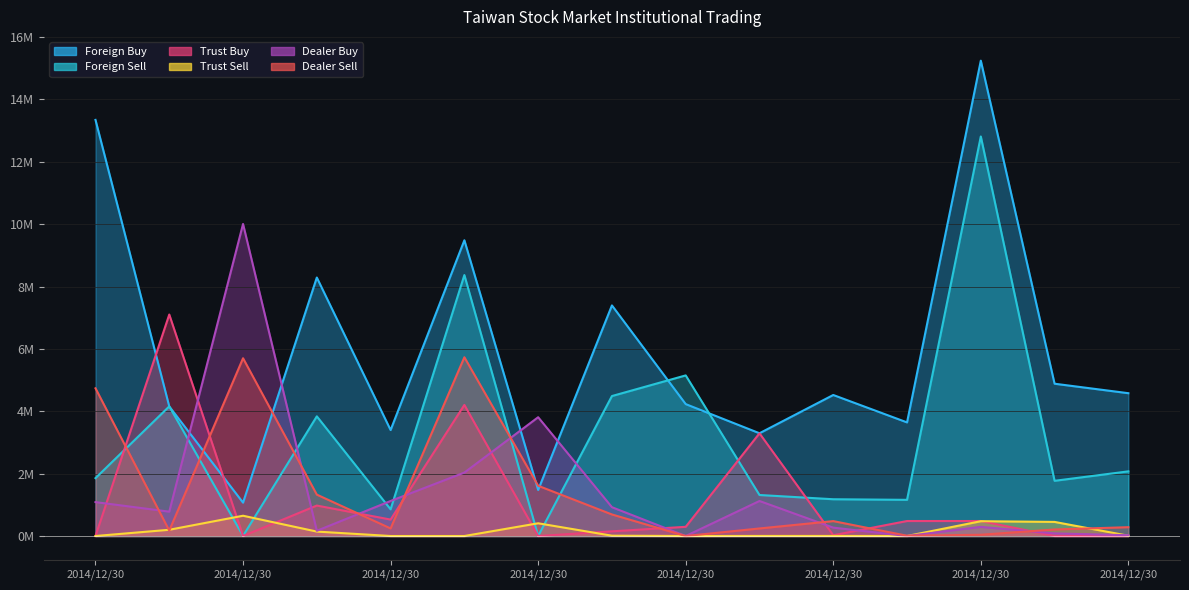

What is the sum of the Trust Sell values at 2014/12/30 and 2014/12/30?

452000